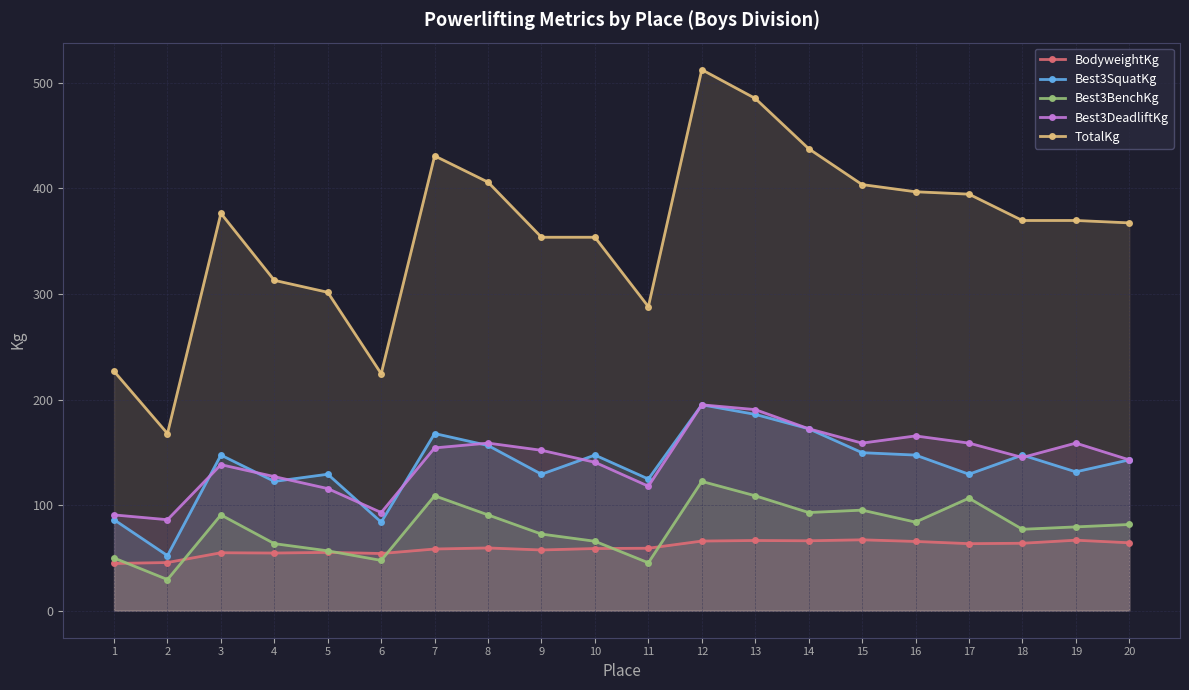

Read the Best3DeadliftKg value at 15.

158.8